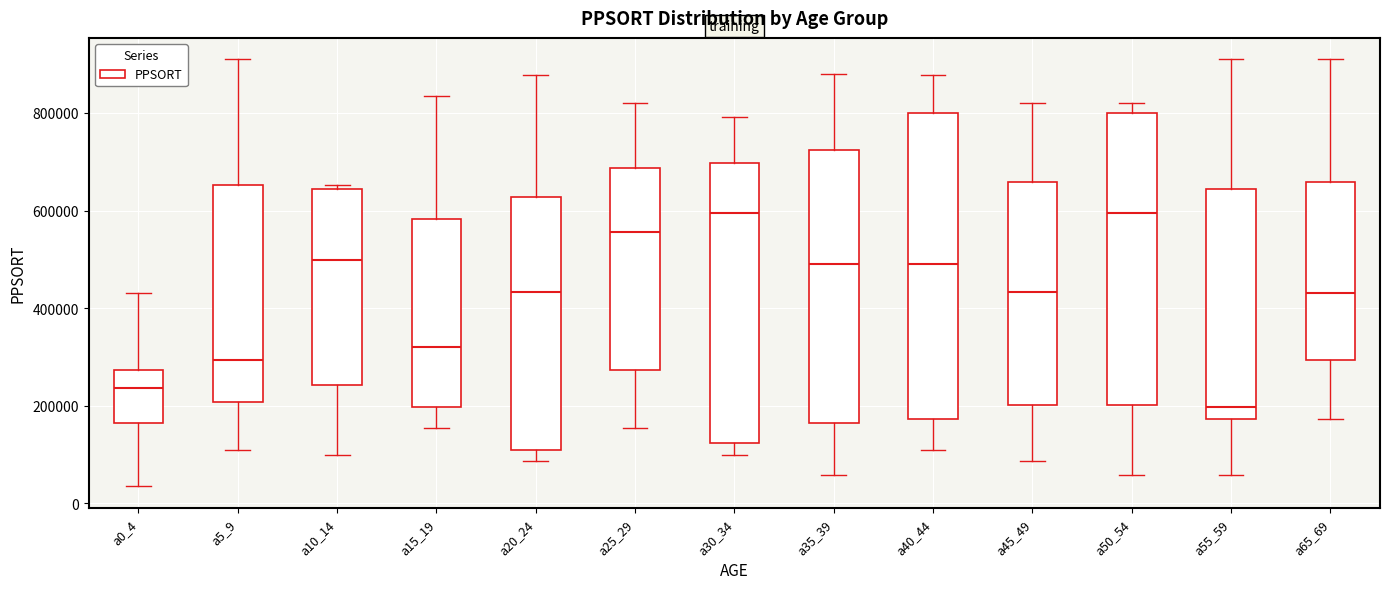

Reading left to right, read every box against the y-axis: the position of its median line, the range the box covers, and the ends of its whiskers. The values are not printed on the chart, so give them approximately, as read against the axis.

a0_4: median 240000, box 160000 to 280000, whiskers 40000 to 440000
a5_9: median 300000, box 200000 to 660000, whiskers 100000 to 920000
a10_14: median 500000, box 240000 to 640000, whiskers 100000 to 660000
a15_19: median 320000, box 200000 to 580000, whiskers 160000 to 840000
a20_24: median 440000, box 100000 to 620000, whiskers 80000 to 880000
a25_29: median 560000, box 280000 to 680000, whiskers 160000 to 820000
a30_34: median 600000, box 120000 to 700000, whiskers 100000 to 800000
a35_39: median 500000, box 160000 to 720000, whiskers 60000 to 880000
a40_44: median 500000, box 180000 to 800000, whiskers 100000 to 880000
a45_49: median 440000, box 200000 to 660000, whiskers 80000 to 820000
a50_54: median 600000, box 200000 to 800000, whiskers 60000 to 820000
a55_59: median 200000, box 180000 to 640000, whiskers 60000 to 920000
a65_69: median 440000, box 300000 to 660000, whiskers 180000 to 920000